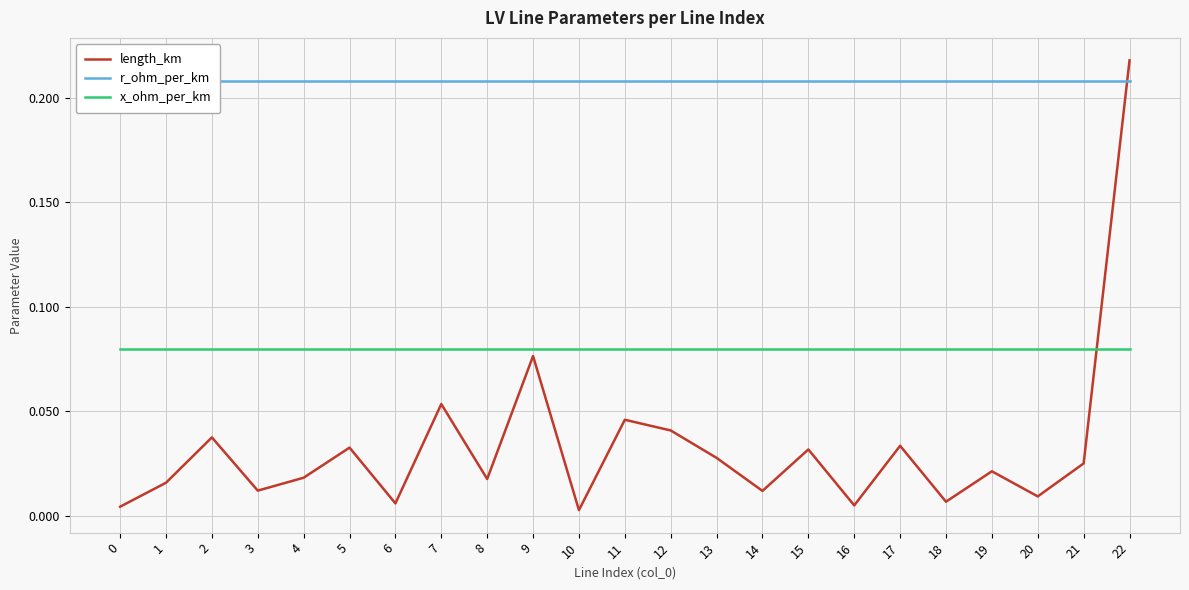

The x_ohm_per_km series shows 0.1 at 22. True or false?

True